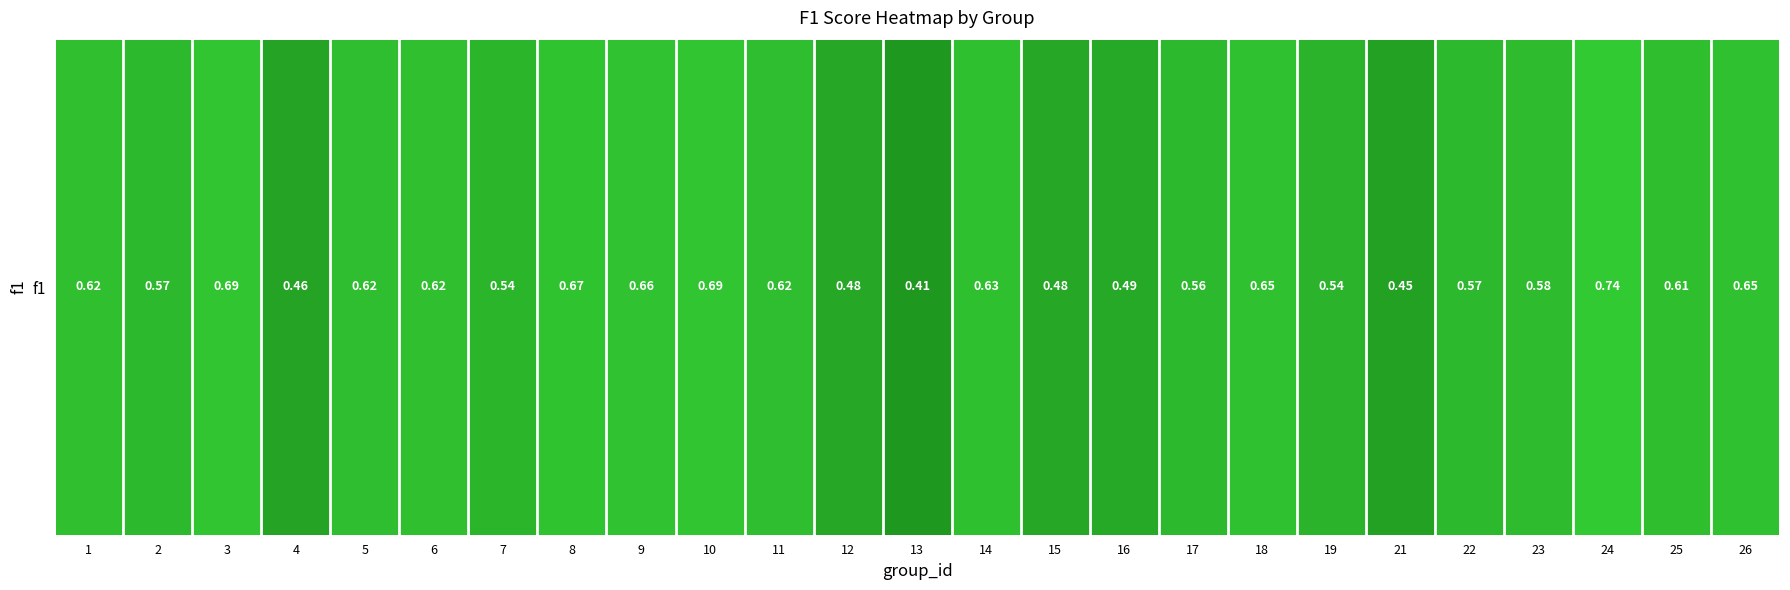

The value at 5 is 0.3. True or false?

False